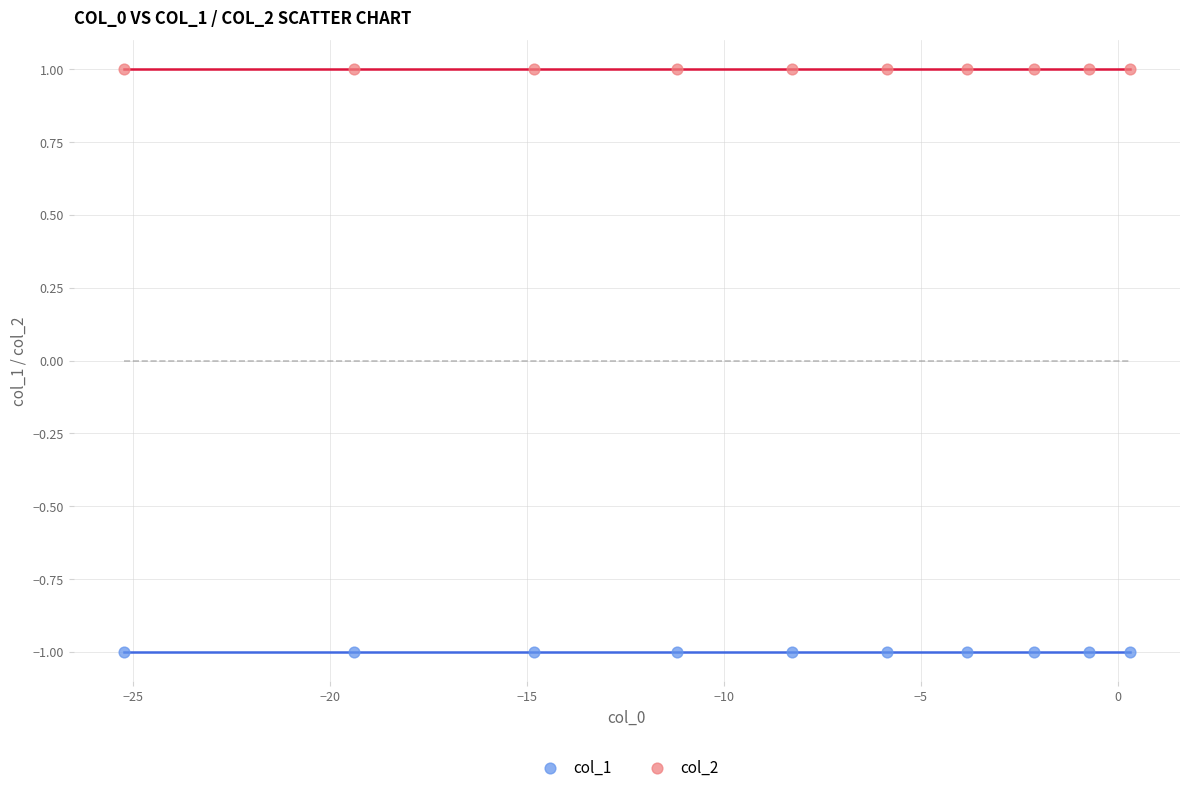

Which series reaches the maximum Y coordinate?

col_2